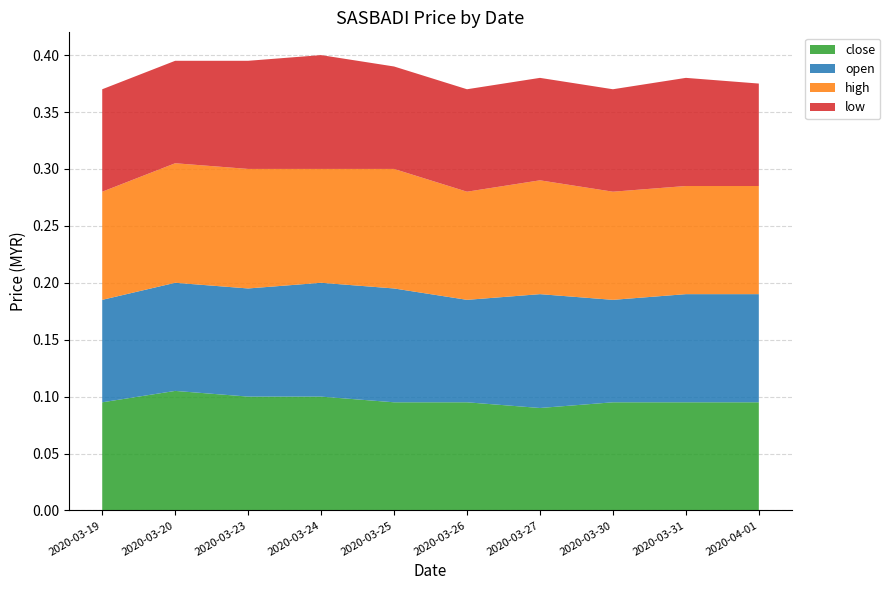

Reading left to right, transcribe all the data shown in this chart.

close: 2020-03-19=0.1	2020-03-20=0.1	2020-03-23=0.1	2020-03-24=0.1	2020-03-25=0.1	2020-03-26=0.1	2020-03-27=0.1	2020-03-30=0.1	2020-03-31=0.1	2020-04-01=0.1
open: 2020-03-19=0.1	2020-03-20=0.1	2020-03-23=0.1	2020-03-24=0.1	2020-03-25=0.1	2020-03-26=0.1	2020-03-27=0.1	2020-03-30=0.1	2020-03-31=0.1	2020-04-01=0.1
high: 2020-03-19=0.1	2020-03-20=0.1	2020-03-23=0.1	2020-03-24=0.1	2020-03-25=0.1	2020-03-26=0.1	2020-03-27=0.1	2020-03-30=0.1	2020-03-31=0.1	2020-04-01=0.1
low: 2020-03-19=0.1	2020-03-20=0.1	2020-03-23=0.1	2020-03-24=0.1	2020-03-25=0.1	2020-03-26=0.1	2020-03-27=0.1	2020-03-30=0.1	2020-03-31=0.1	2020-04-01=0.1